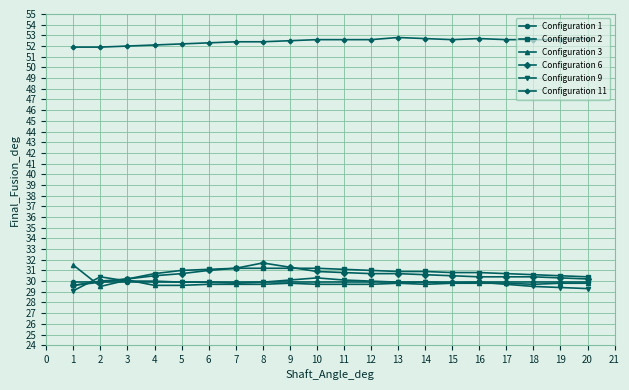

What is the total value across all series at 18?

202.7